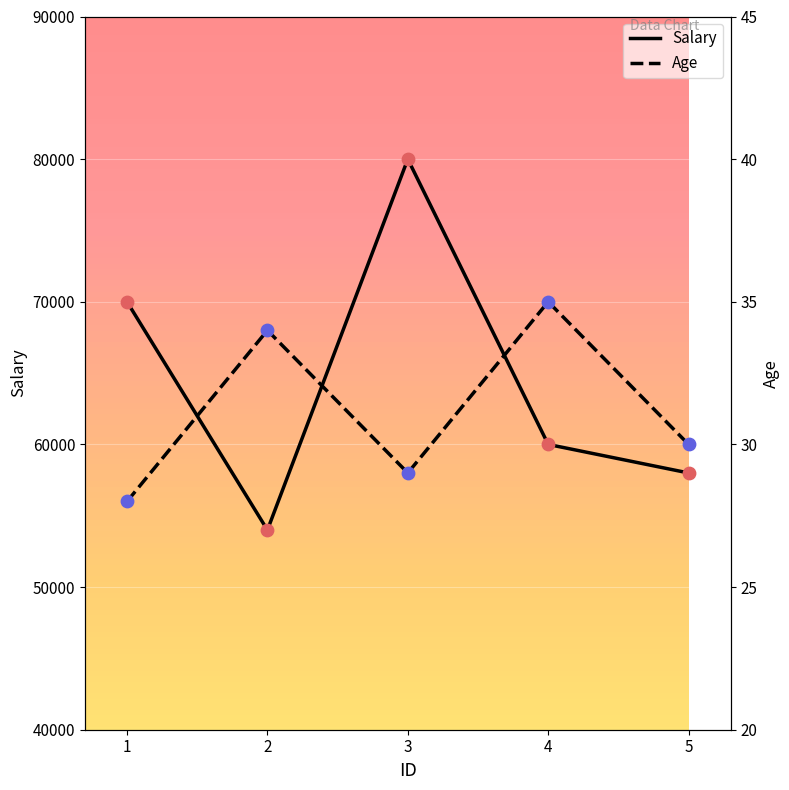

What is the lowest value of the Salary series?

54000